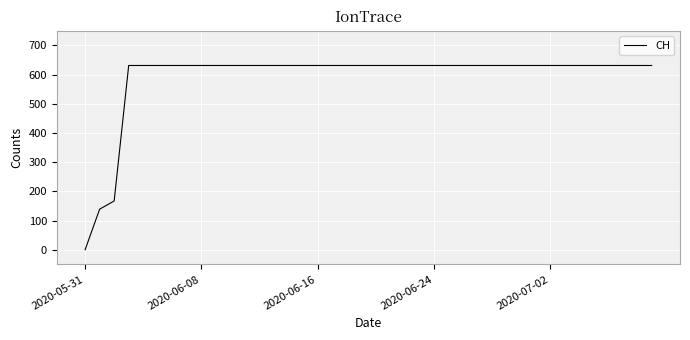

What is the difference between the maximum and minimum values?

631